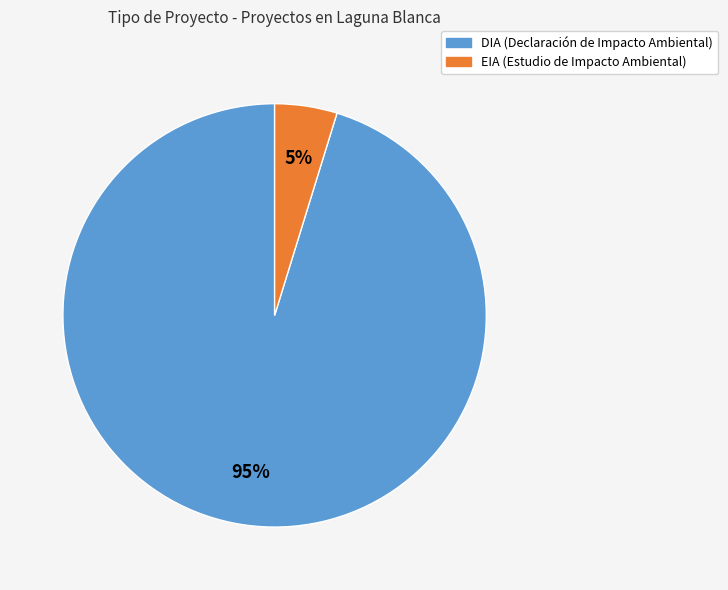

Is there any slice that represents more than half of the pie?

Yes